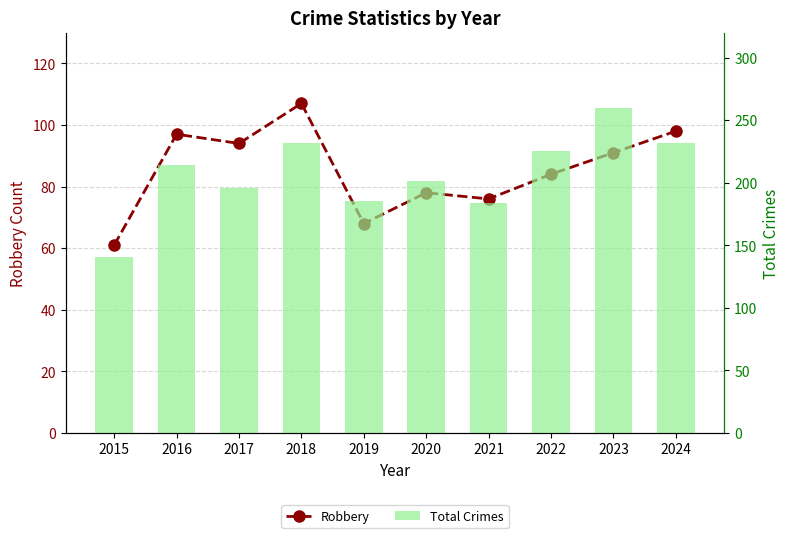

Which series has the largest range (max minus min)?

Total Crimes